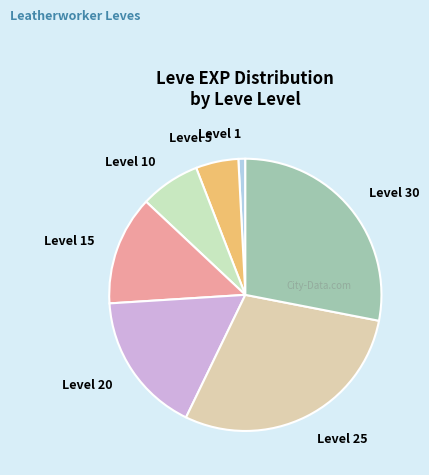

The Level 25 slice represents 23% of the pie. True or false?

False